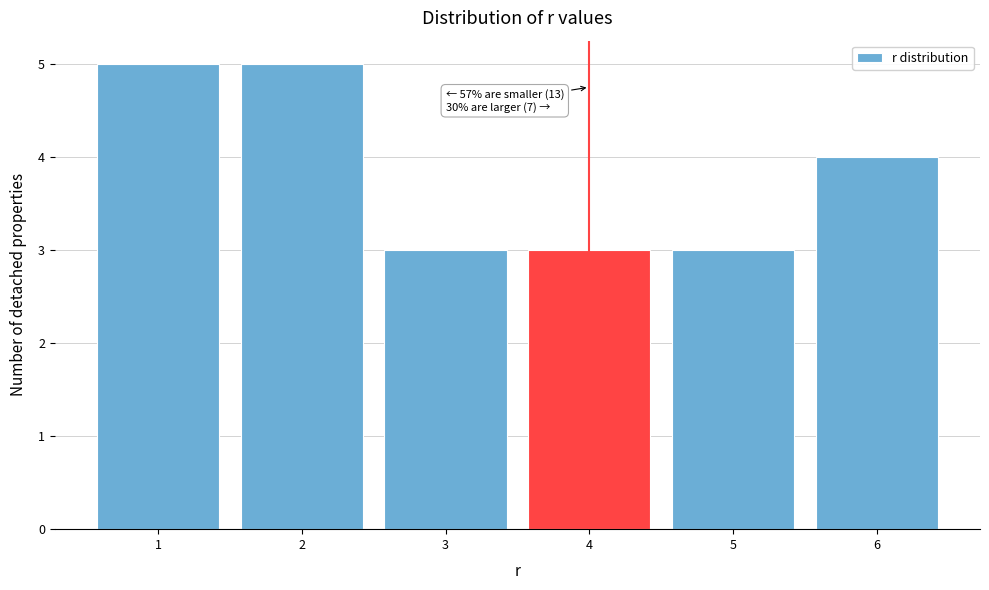

Reading left to right, list all the values displayed in this chart.

1=5	2=5	3=3	4=3	5=3	6=4